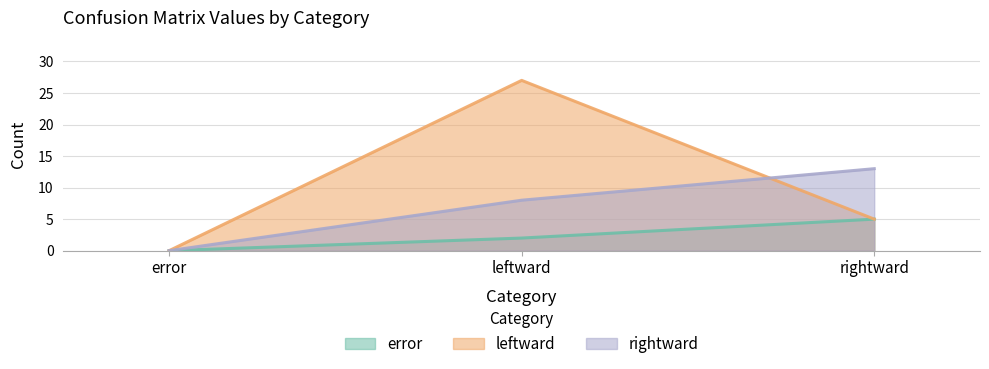

Between leftward and error, which is larger?

leftward